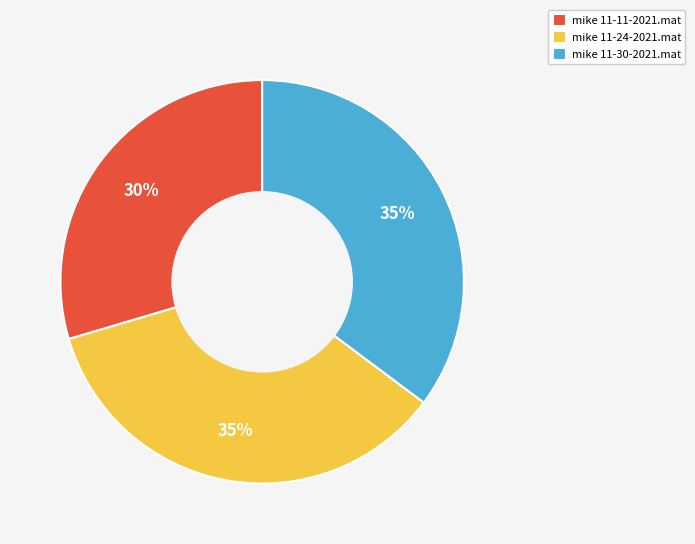

What is the ratio of the value at mike 11-30-2021.mat to the value at mike 11-11-2021.mat?

1.2